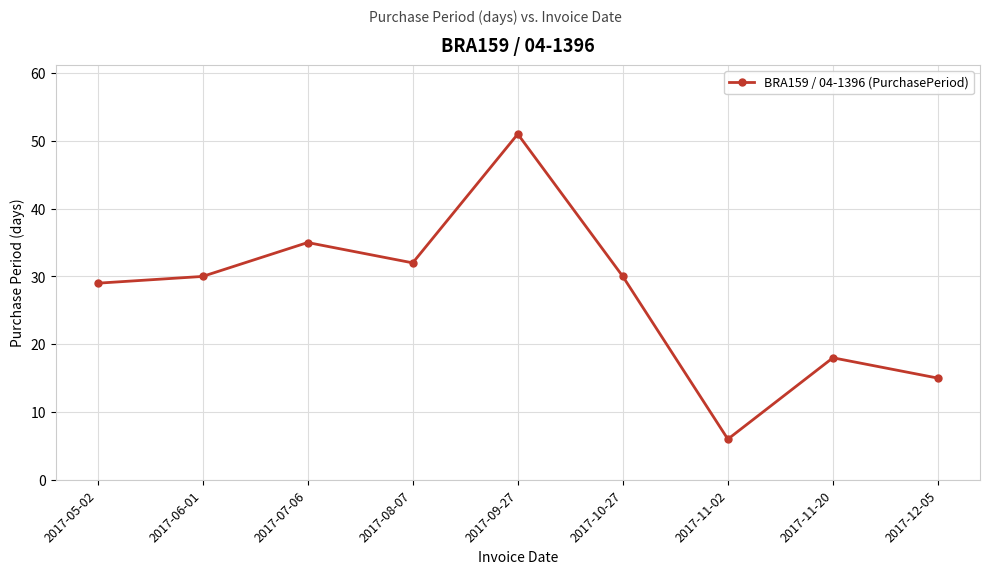

Is this an area chart (filled region under the line)?

No